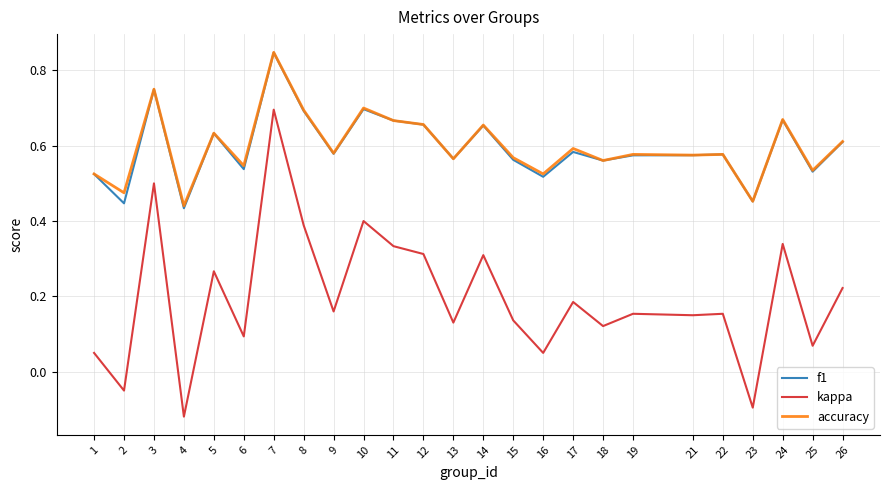

Which series has the widest spread of values?

kappa